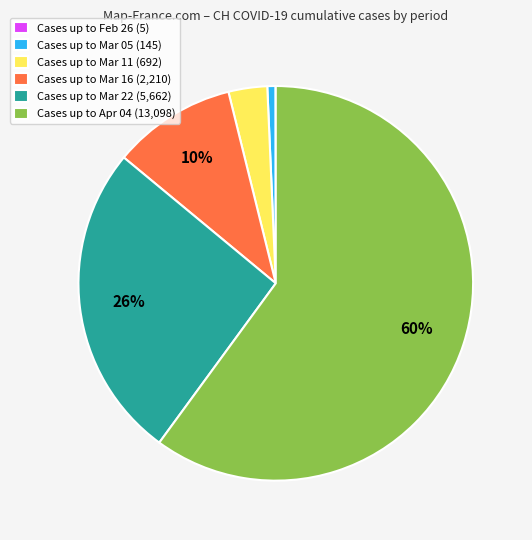

Between Cases up to Mar 16 (2,210) and Cases up to Mar 22 (5,662), which is larger?

Cases up to Mar 22 (5,662)